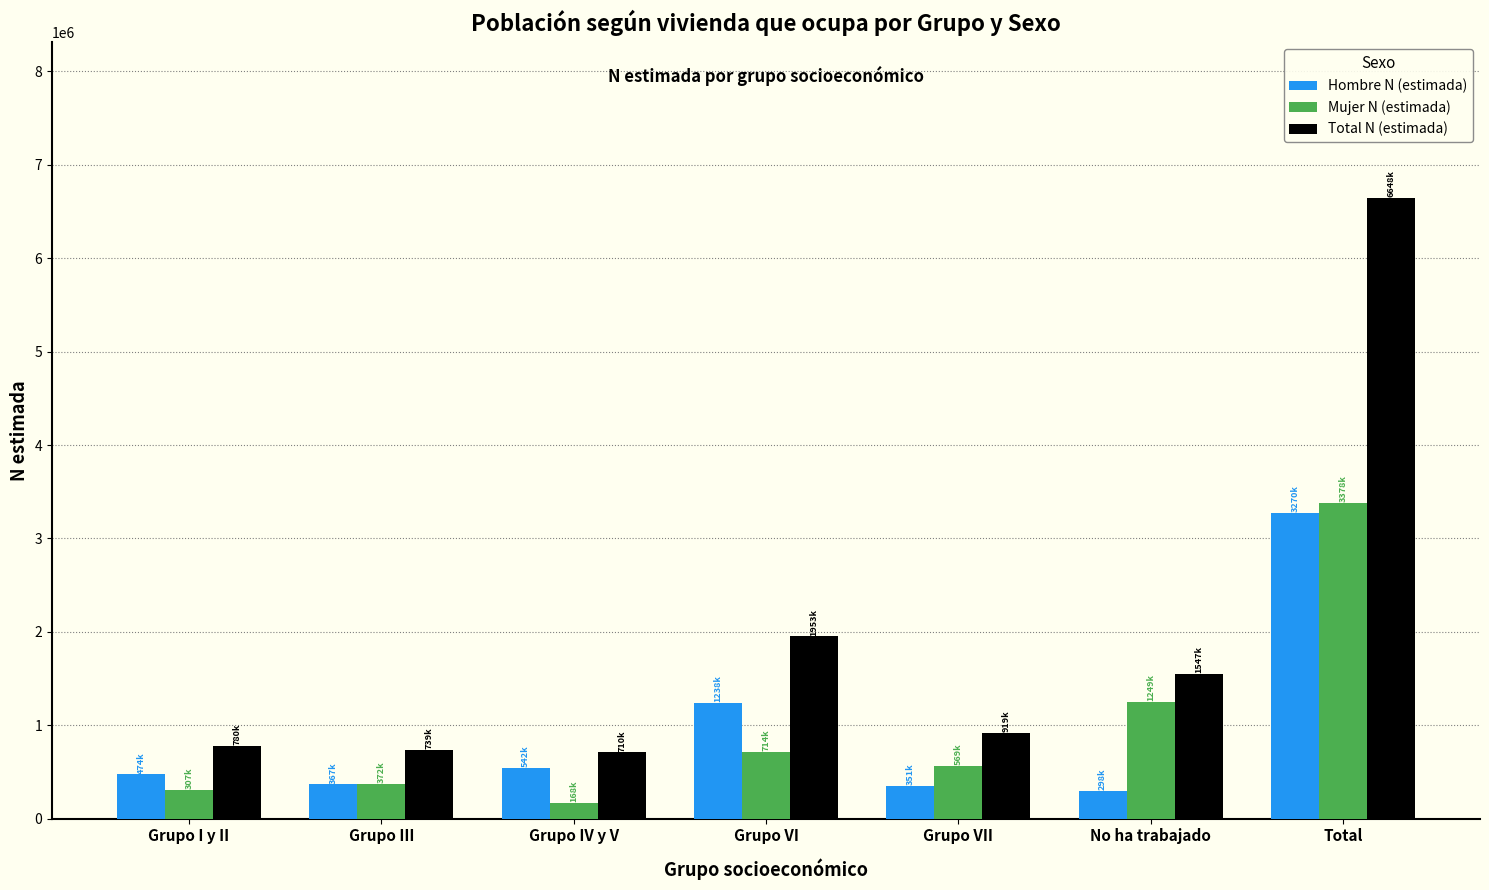

Which series has the widest spread of values?

Total N (estimada)